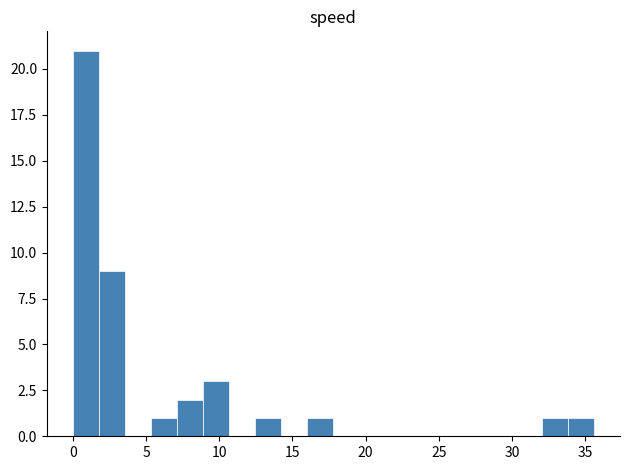

Read against the x-axis, roughly where is the centre of the tallest bar?

1.0